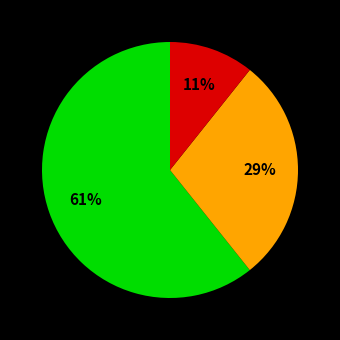

Does any single category account for the majority?

Yes